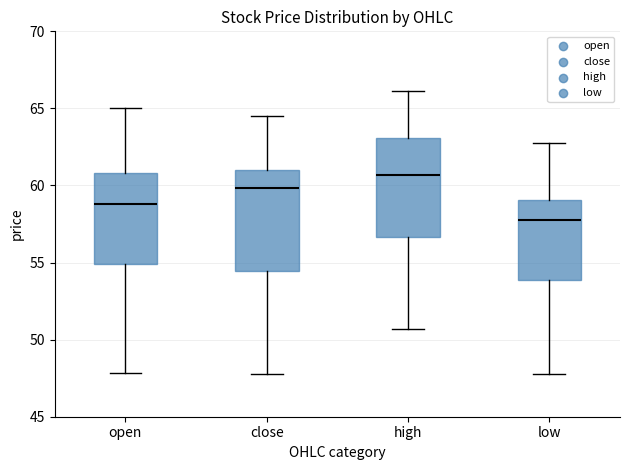

Reading left to right, transcribe this box plot: for each box, give where its median line is, the range the box spans, and where its two whiskers end, as read against the y-axis. The values are not printed on the chart, so give them approximately, as read against the axis.

open: median 59.0, box 55.0 to 61.0, whiskers 48.0 to 65.0
close: median 60.0, box 54.5 to 61.0, whiskers 47.5 to 64.5
high: median 60.5, box 56.5 to 63.0, whiskers 50.5 to 66.0
low: median 57.5, box 54.0 to 59.0, whiskers 47.5 to 63.0